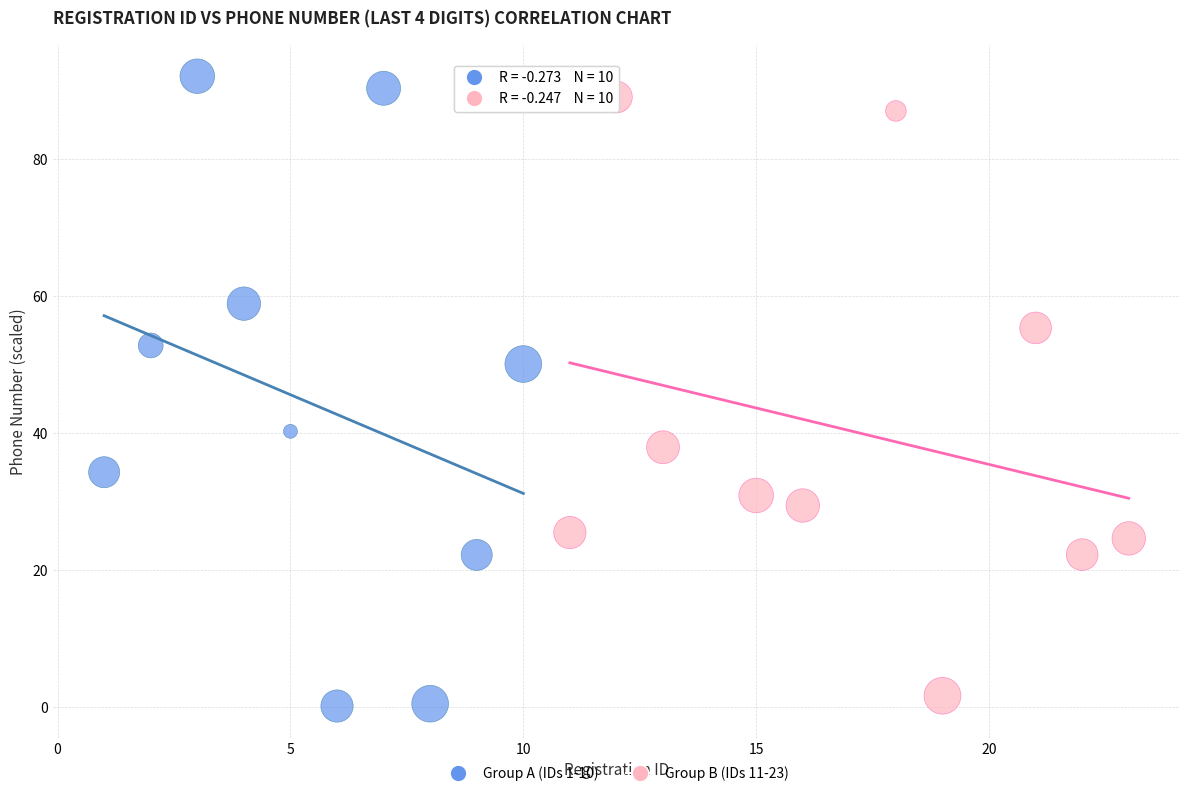

Which series has the largest Y range (max minus min)?

Group A (IDs 1-10)